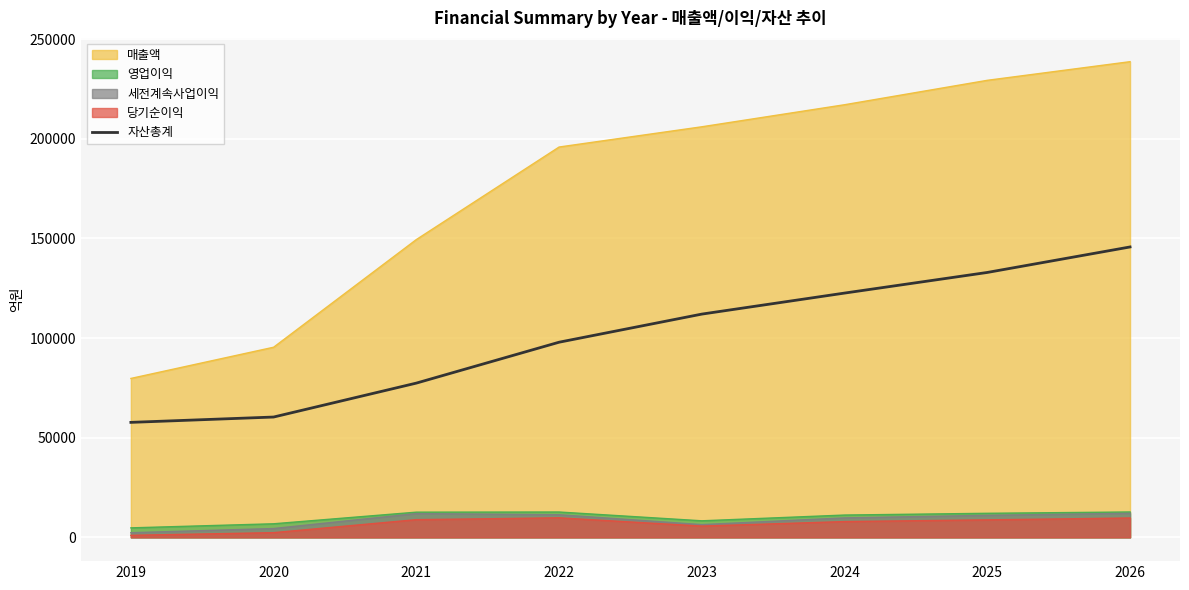

List the labels in order of value, largest first.

2026, 2025, 2024, 2023, 2022, 2021, 2020, 2019